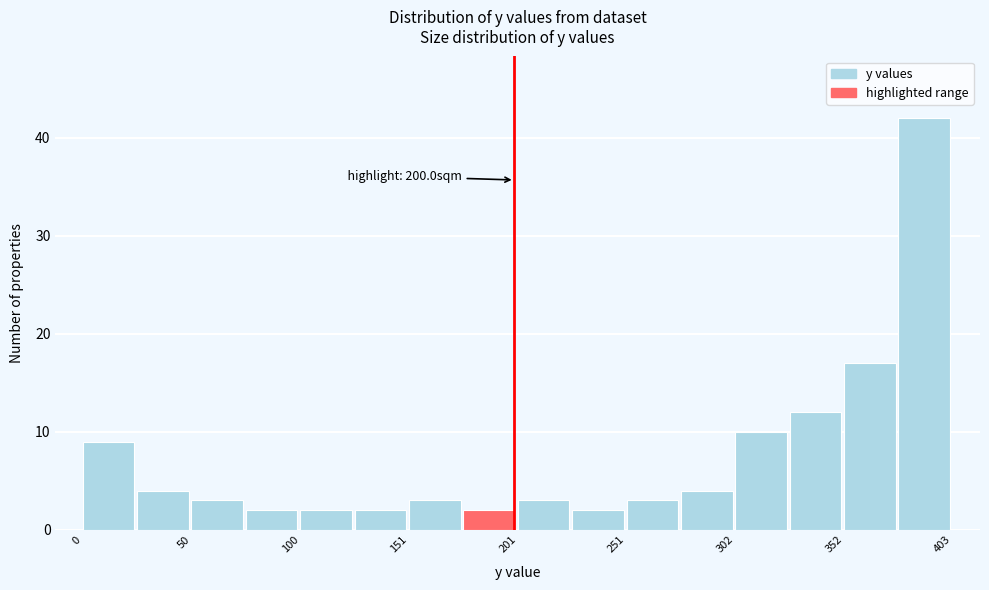

Read against the x-axis, roughly where is the centre of the tallest bar?

390